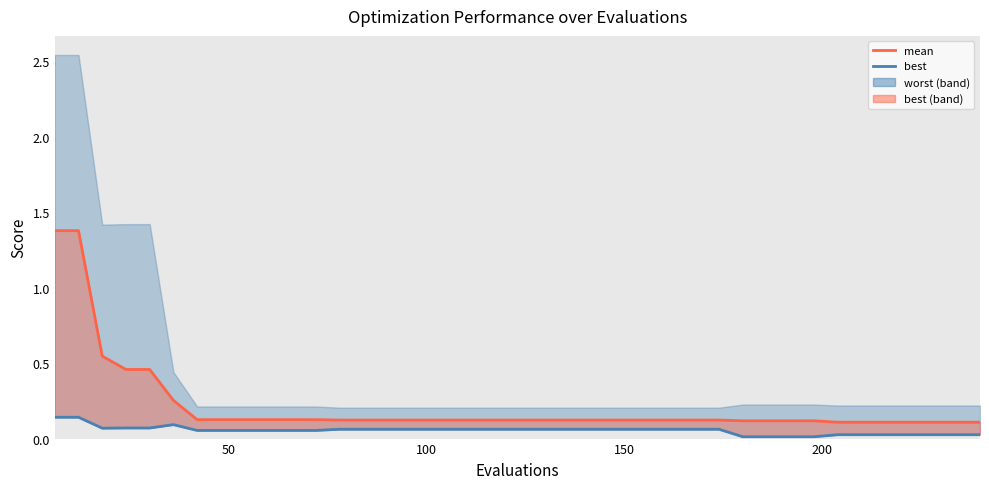

What is the value of the mean point at the 38th from the left?

0.1